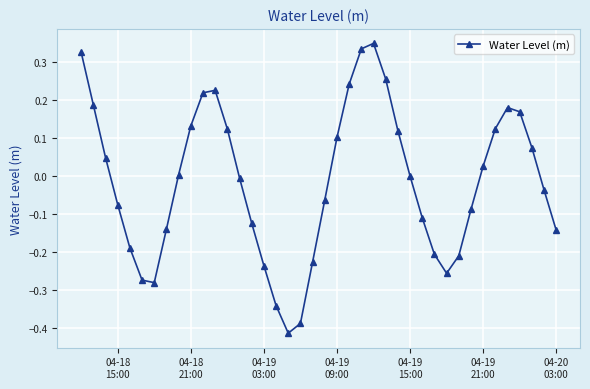

What is the difference between the maximum and minimum values?

0.8